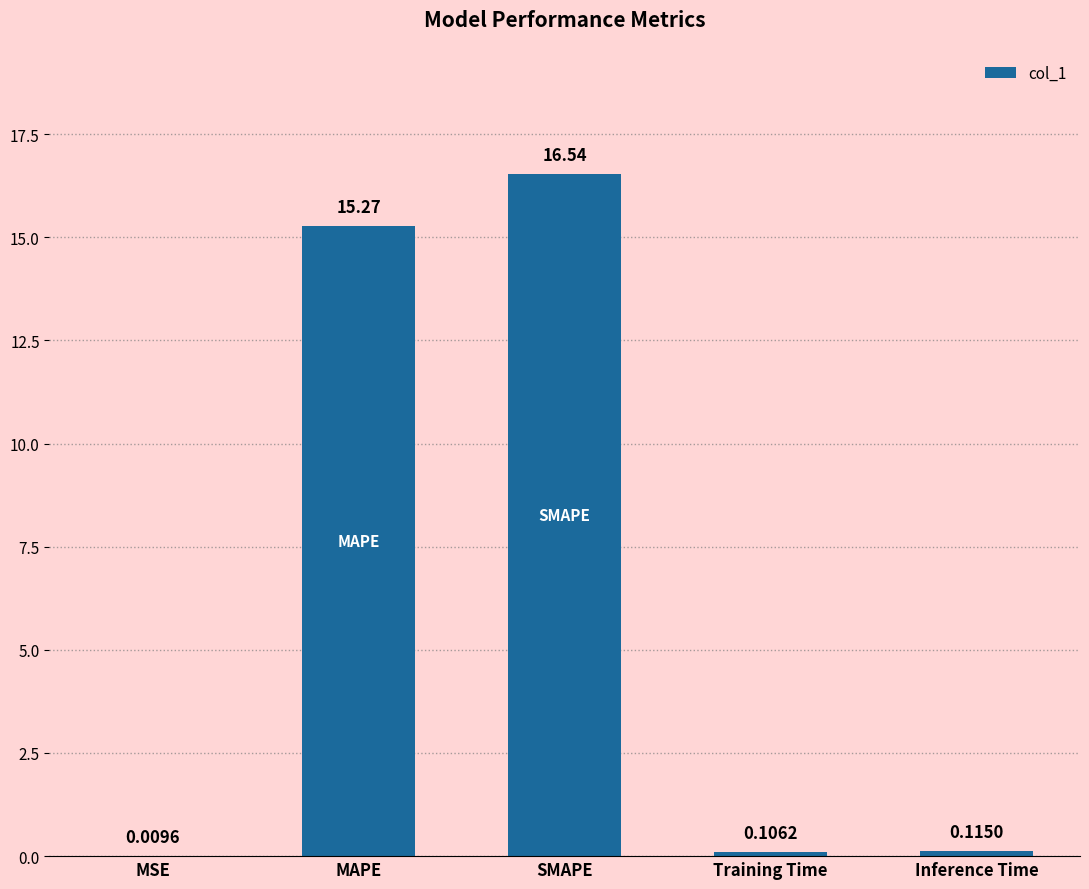

Does the chart contain stacked bars?

No